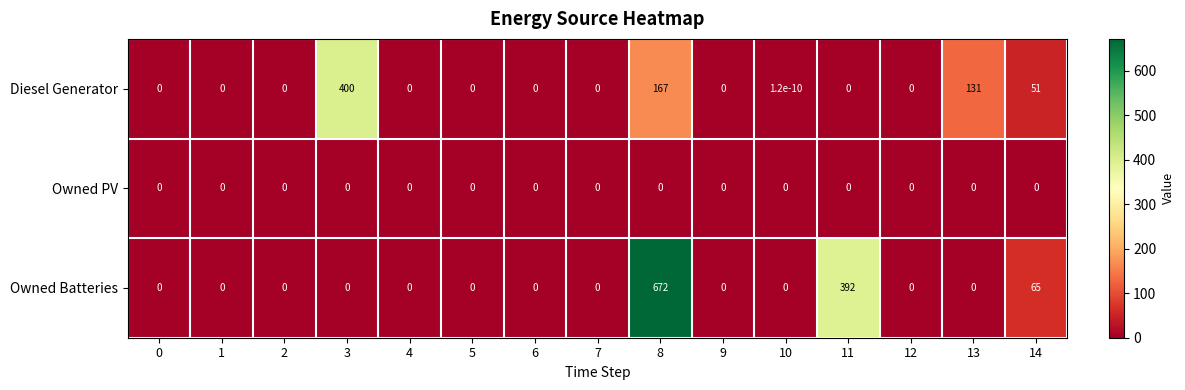

What is the highest value of the Diesel Generator series?

400.0